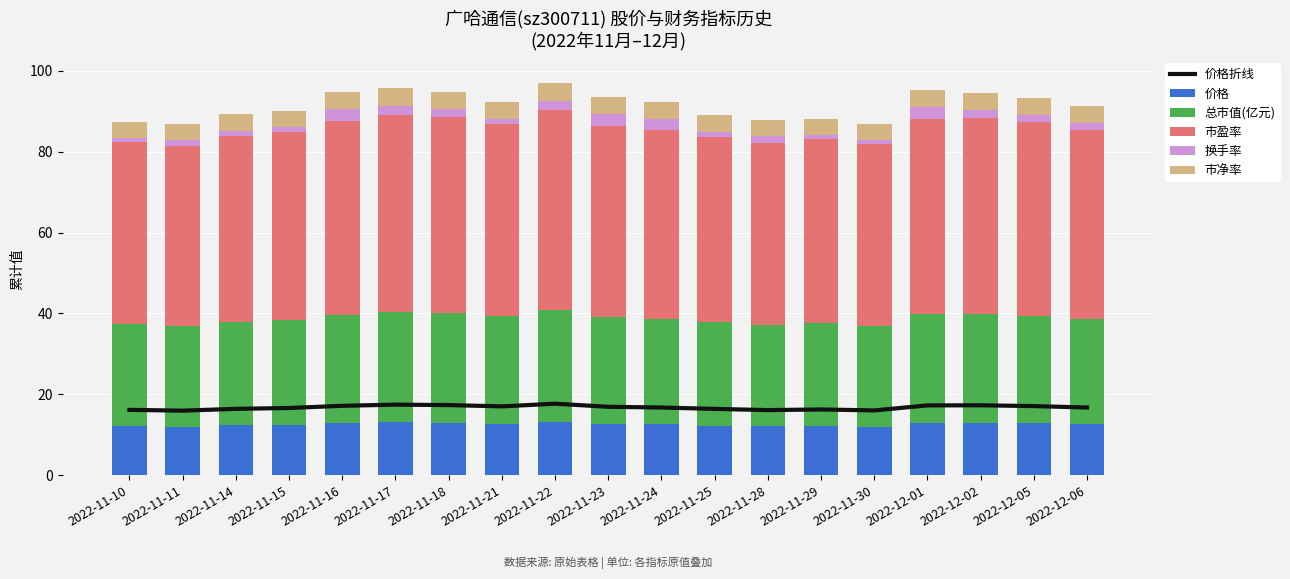

Reading left to right, list all the values displayed in this chart.

价格折线: 16.2	16.0	16.4	16.6	17.2	17.5	17.4	17.0	17.7	16.9	16.8	16.4	16.1	16.3	16.0	17.3	17.3	17.1	16.8
价格: 12.1	12.0	12.3	12.5	12.9	13.1	13.0	12.8	13.3	12.7	12.6	12.3	12.1	12.2	12.0	13.0	13.0	12.8	12.6
总市值(亿元): 25.2	24.9	25.6	25.9	26.7	27.2	27.0	26.5	27.5	26.4	26.1	25.6	25.1	25.4	25.0	26.9	26.9	26.6	26.1
市盈率: 45.2	44.6	45.9	46.5	48.0	48.8	48.5	47.6	49.4	47.3	46.8	45.8	45.0	45.5	44.8	48.2	48.3	47.8	46.8
换手率: 0.8	1.4	1.4	1.1	2.9	2.3	2.0	1.2	2.4	2.9	2.7	1.2	1.7	1.1	1.1	2.8	2.0	1.7	1.6
市净率: 4.0	4.0	4.1	4.2	4.3	4.4	4.3	4.3	4.4	4.2	4.2	4.1	4.0	4.1	4.0	4.3	4.3	4.3	4.2